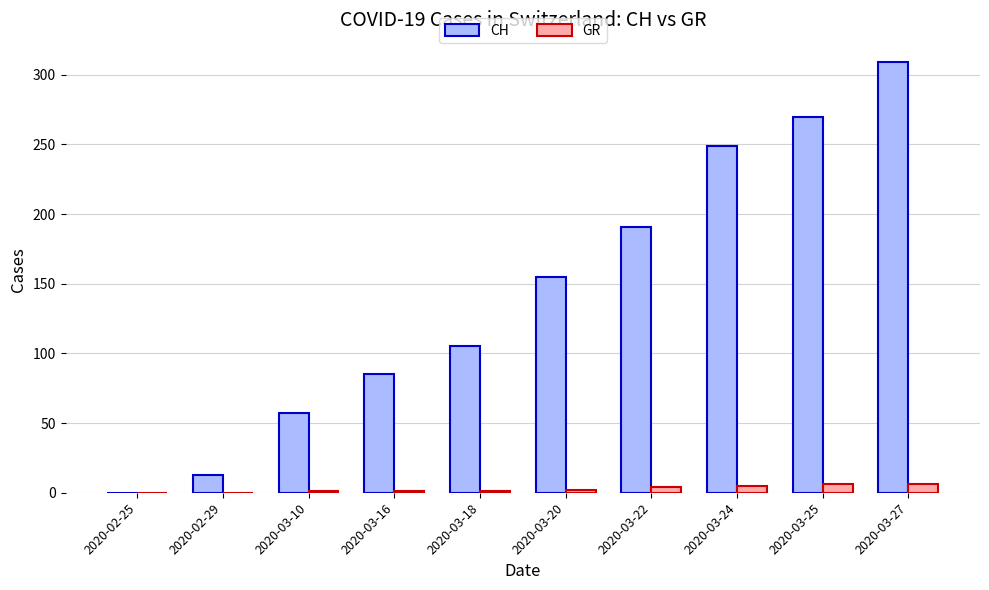

Which series changed the most between 2020-02-25 and 2020-03-27?

CH